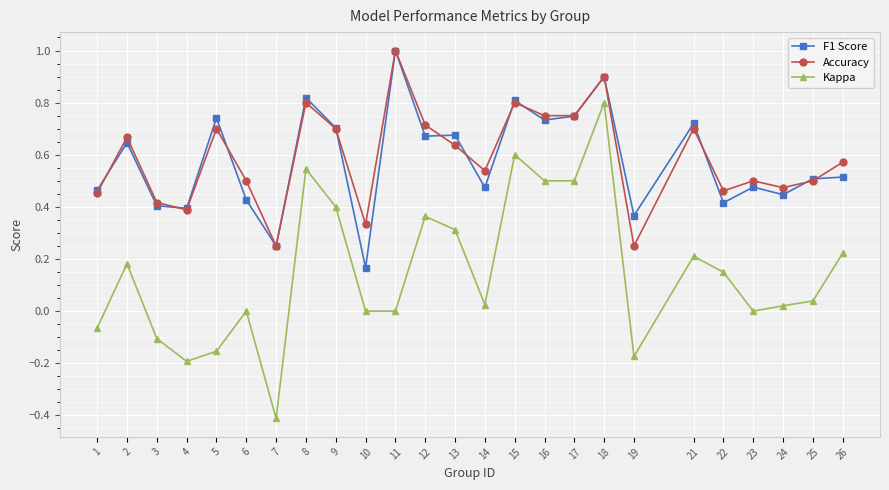

At 23, list the series in order from smallest to largest.

Kappa, F1 Score, Accuracy